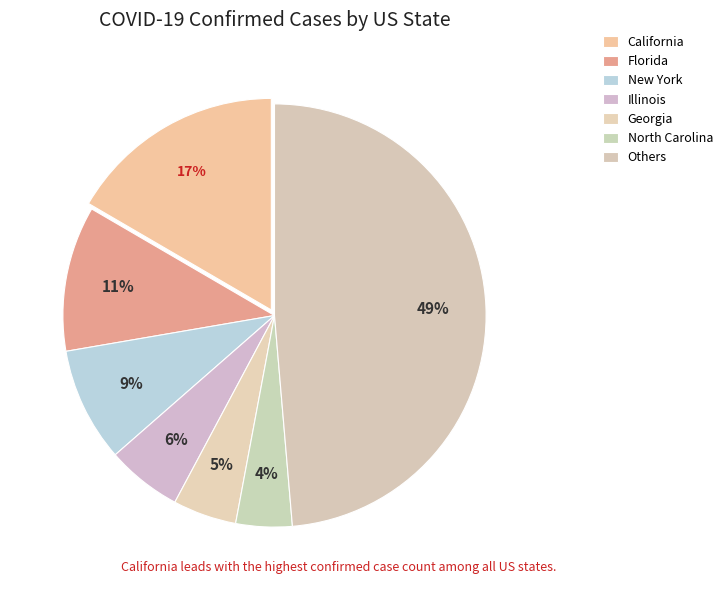

How many slices are in this pie chart?

7